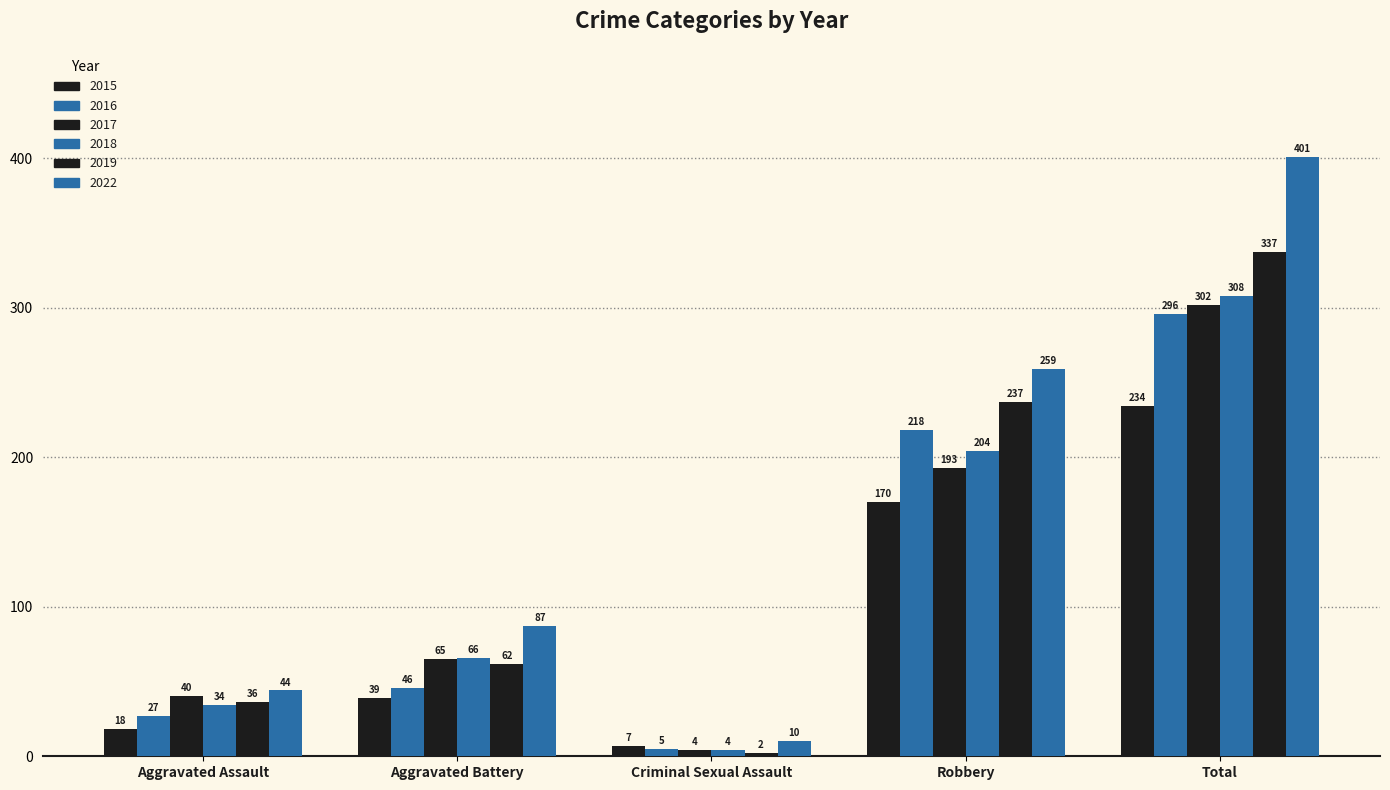

Reading right to left, list all the values displayed in this chart.

2015: Total=234	Robbery=170	Criminal Sexual Assault=7	Aggravated Battery=39	Aggravated Assault=18
2016: Total=296	Robbery=218	Criminal Sexual Assault=5	Aggravated Battery=46	Aggravated Assault=27
2017: Total=302	Robbery=193	Criminal Sexual Assault=4	Aggravated Battery=65	Aggravated Assault=40
2018: Total=308	Robbery=204	Criminal Sexual Assault=4	Aggravated Battery=66	Aggravated Assault=34
2019: Total=337	Robbery=237	Criminal Sexual Assault=2	Aggravated Battery=62	Aggravated Assault=36
2022: Total=401	Robbery=259	Criminal Sexual Assault=10	Aggravated Battery=87	Aggravated Assault=44